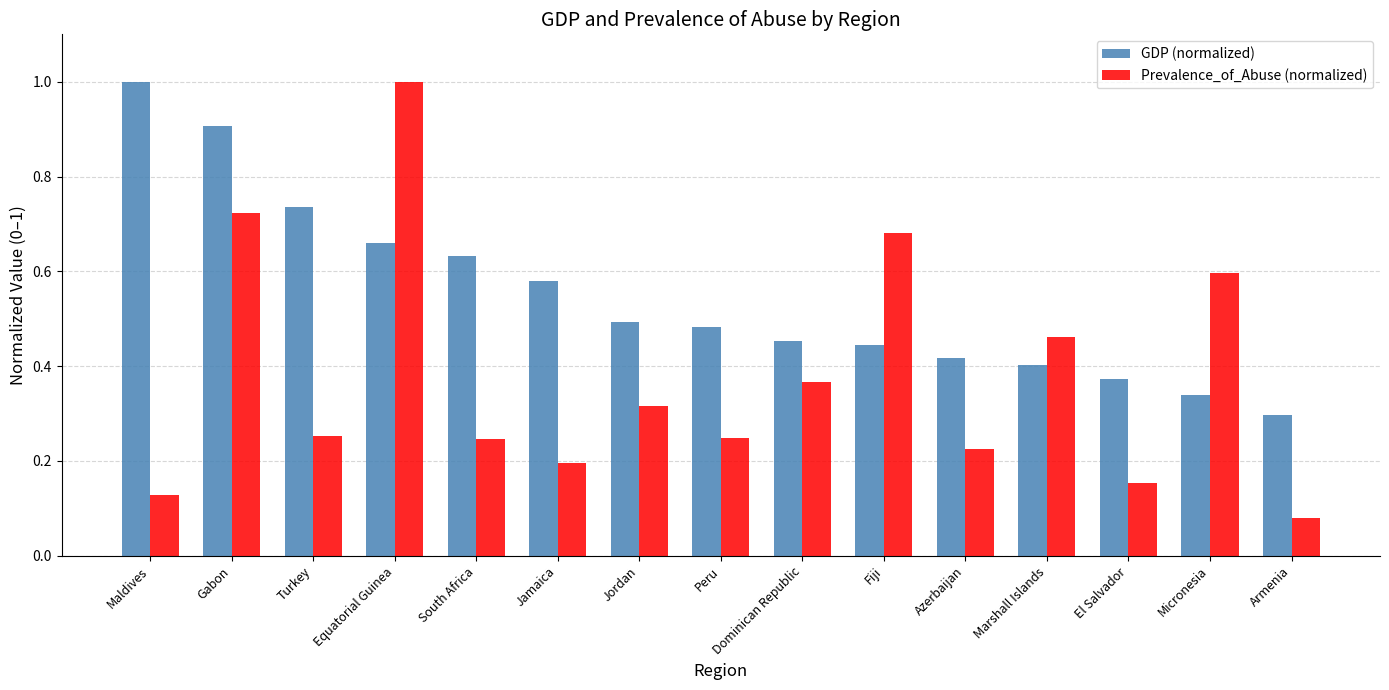

Are the bars horizontal?

No